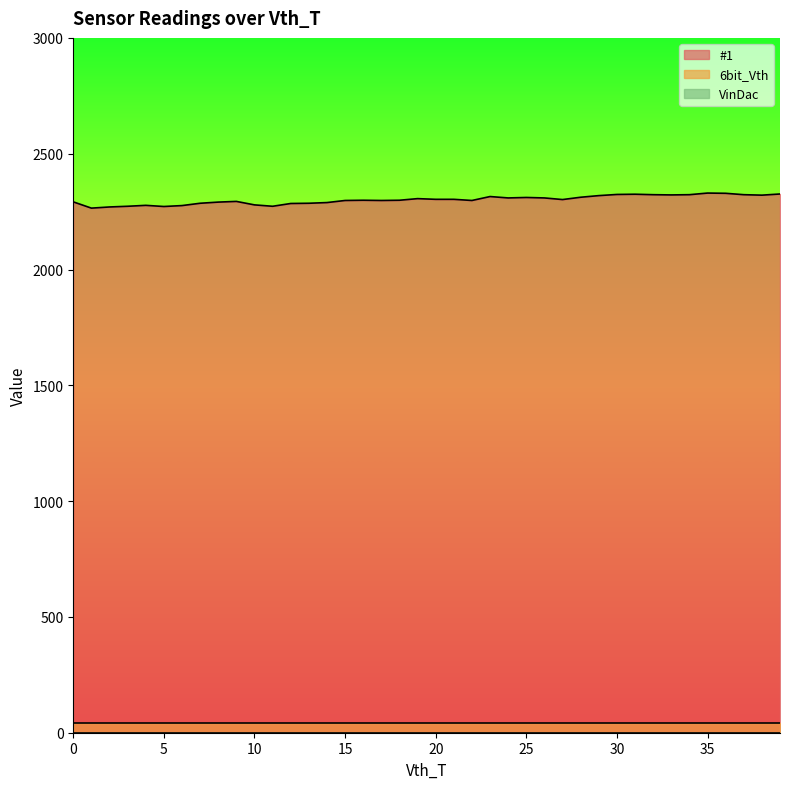

What is the total value across all series at 28?

2354